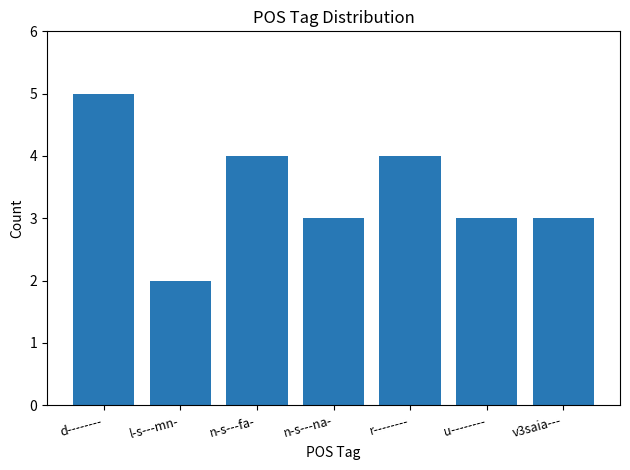

Reading left to right, what are all the values shown in this chart?

d--------=5	l-s---mn-=2	n-s---fa-=4	n-s---na-=3	r--------=4	u--------=3	v3saia---=3